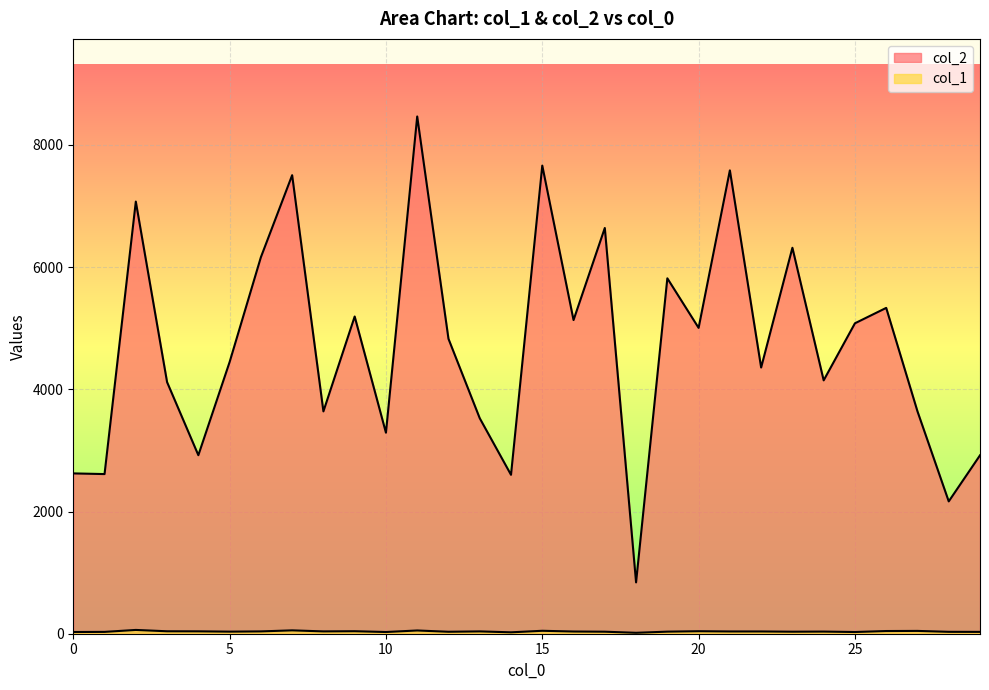

Rank the series by their average value, from highest to lowest.

col_2, col_1